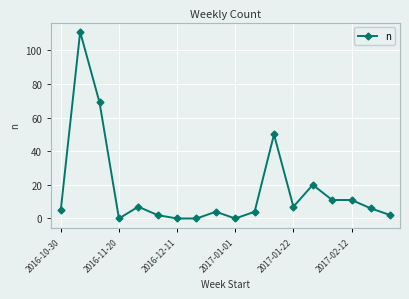

What is the greatest value displayed?

111